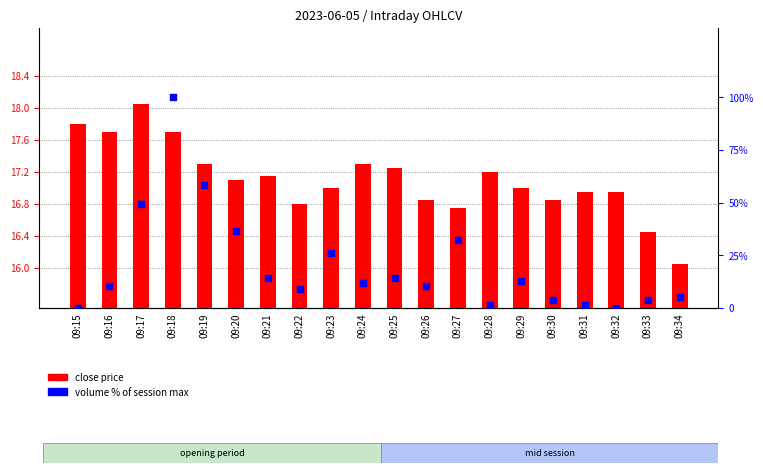

Which series has the widest spread of Y values?

volume % of session max